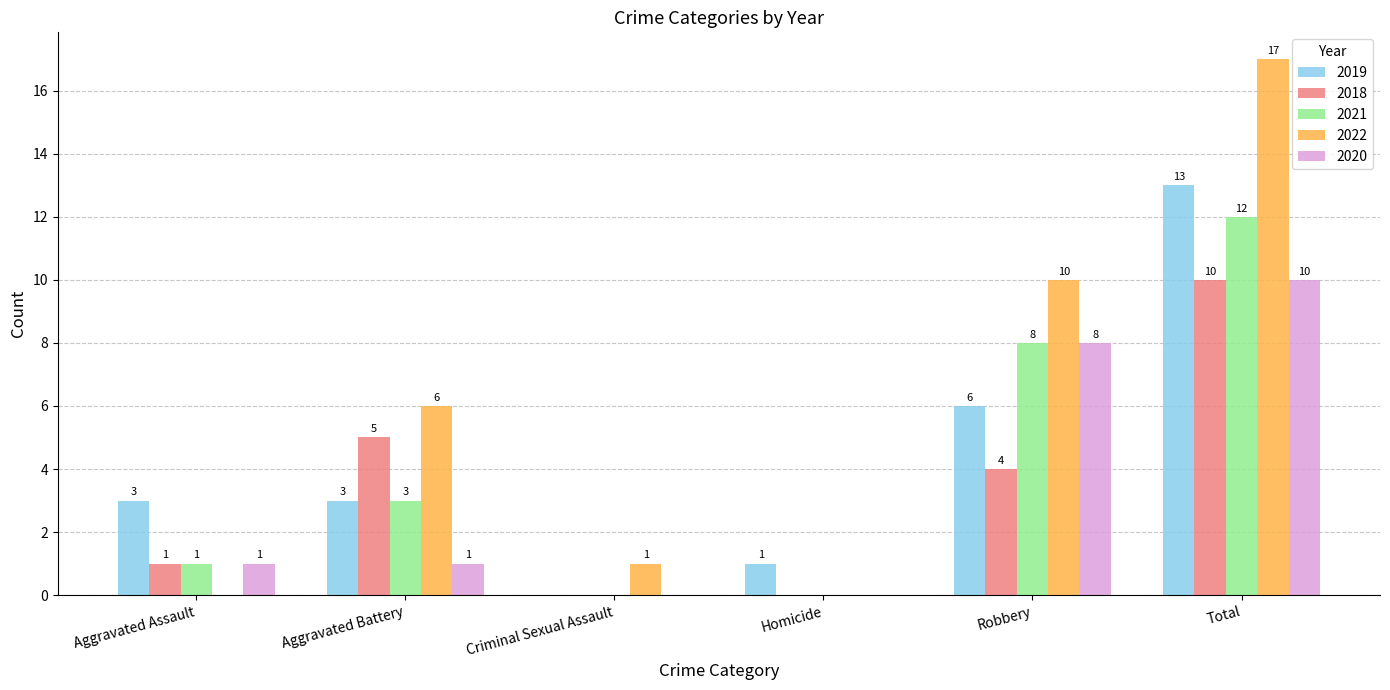

How many data points does each series have?

6